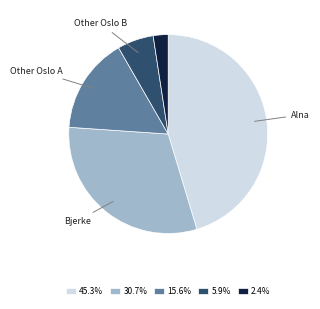

How many segments does this pie chart have?

5